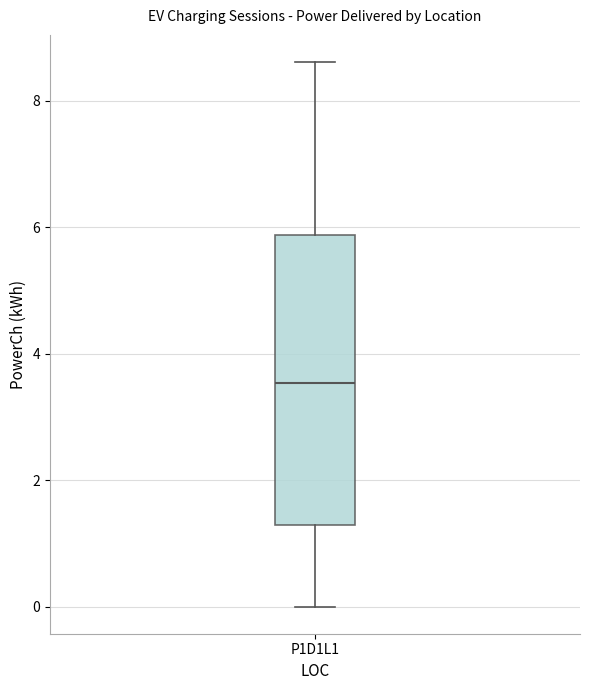

Transcribe this box plot: give where the median line is, the range the box spans, and where the two whiskers end, as read against the y-axis. The values are not printed on the chart, so give them approximately, as read against the axis.

median 3.6, box 1.2 to 5.8, whiskers 0.0 to 8.6